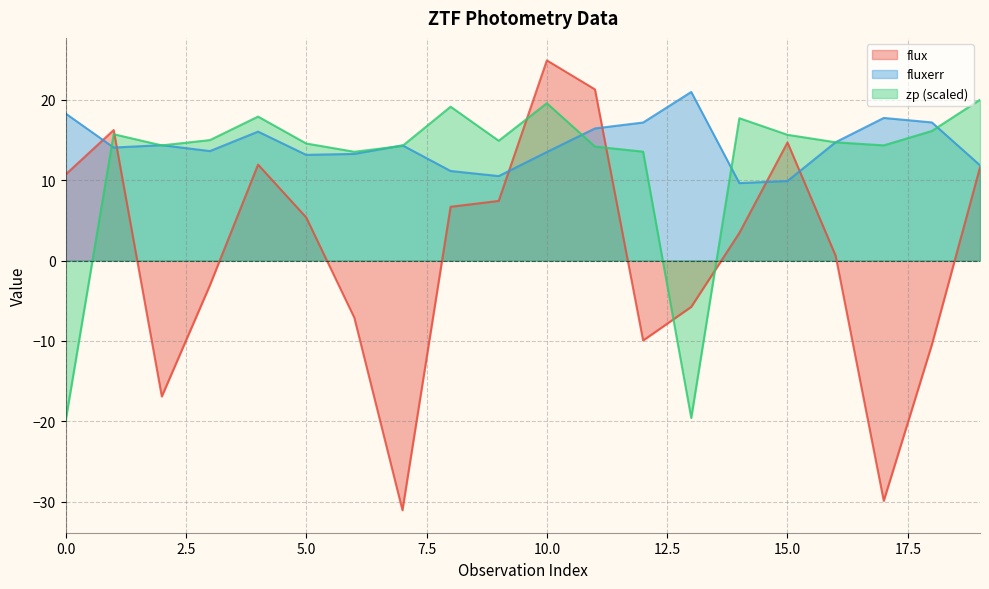

At which category does flux reach its first local valley?

2